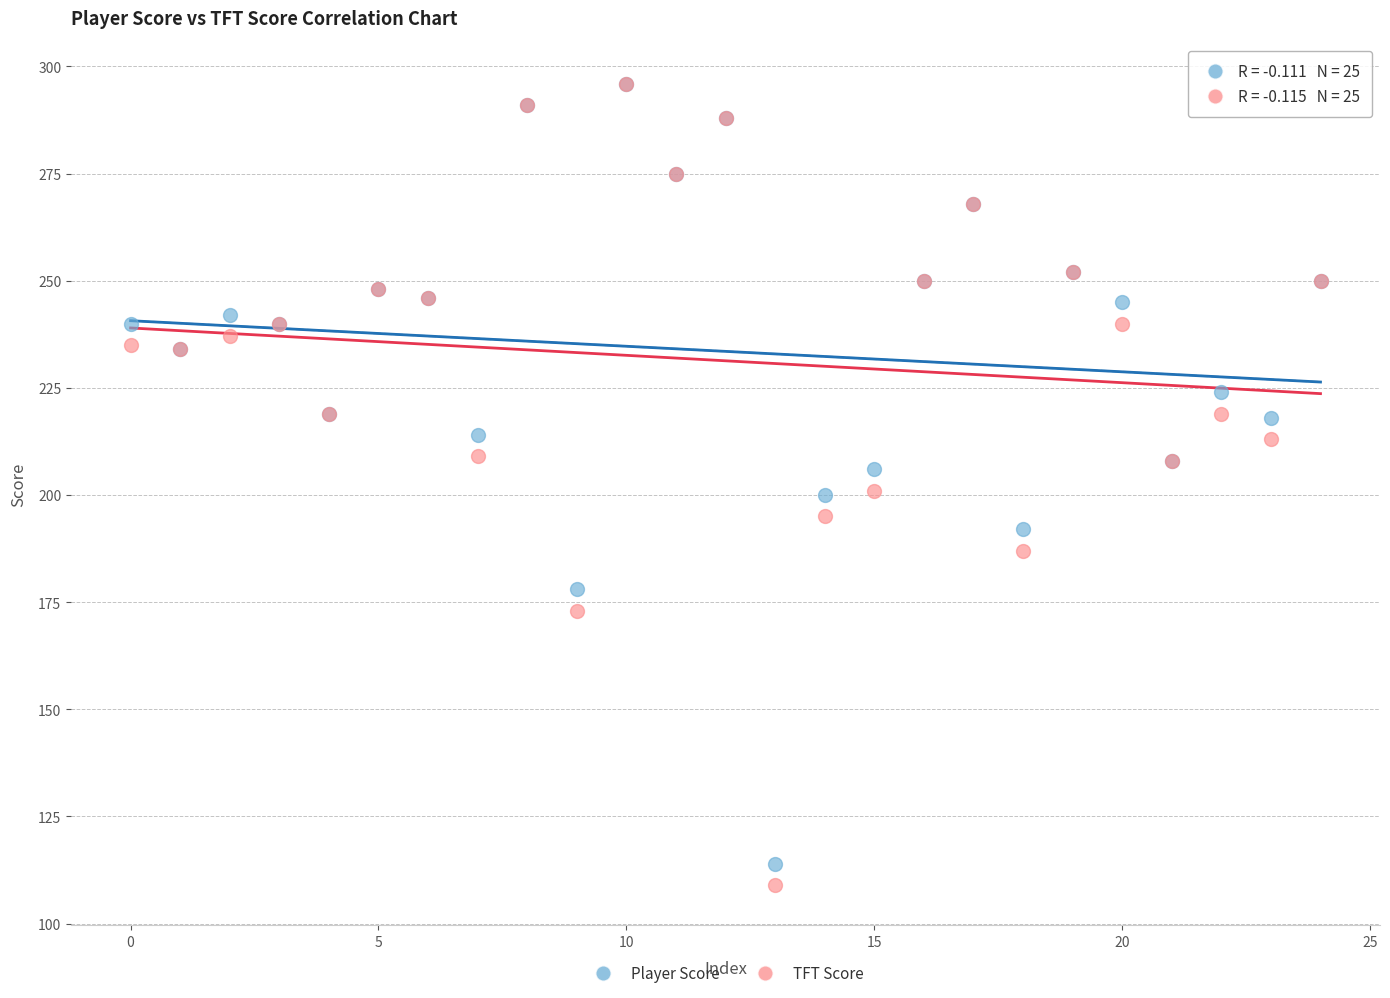

Which series contains the lowest Y value?

TFT Score